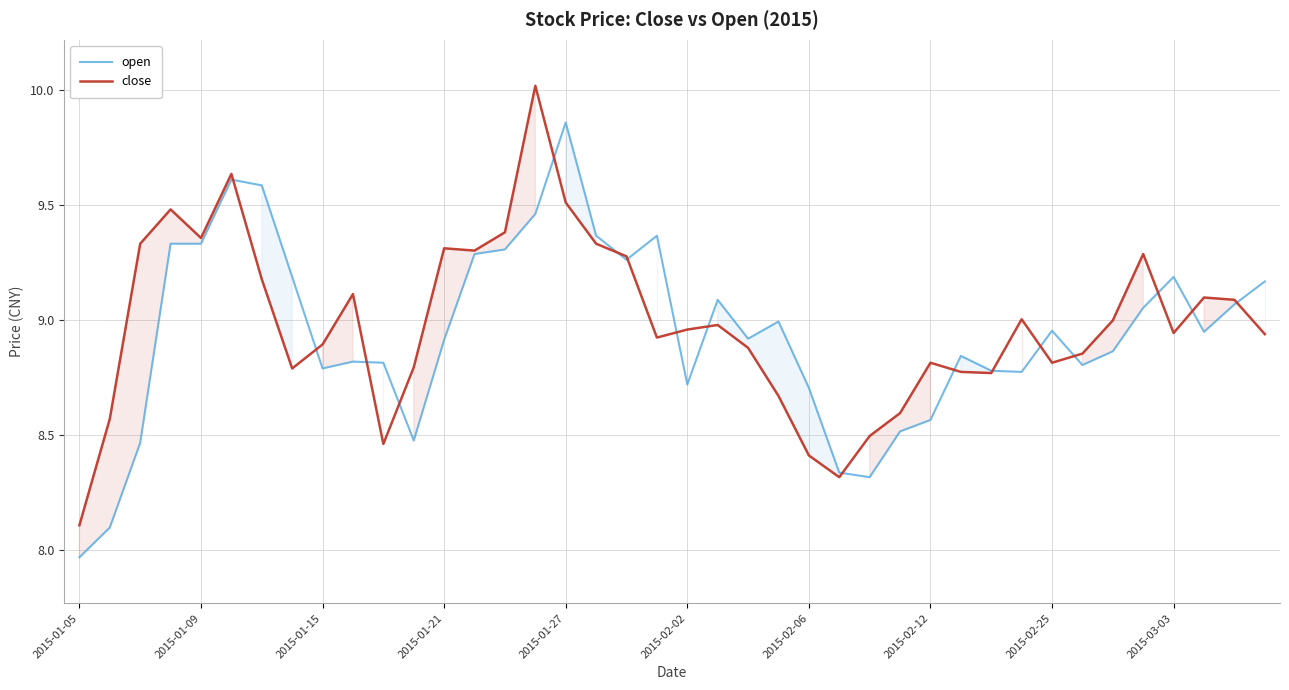

Is this an area chart (filled region under the line)?

No